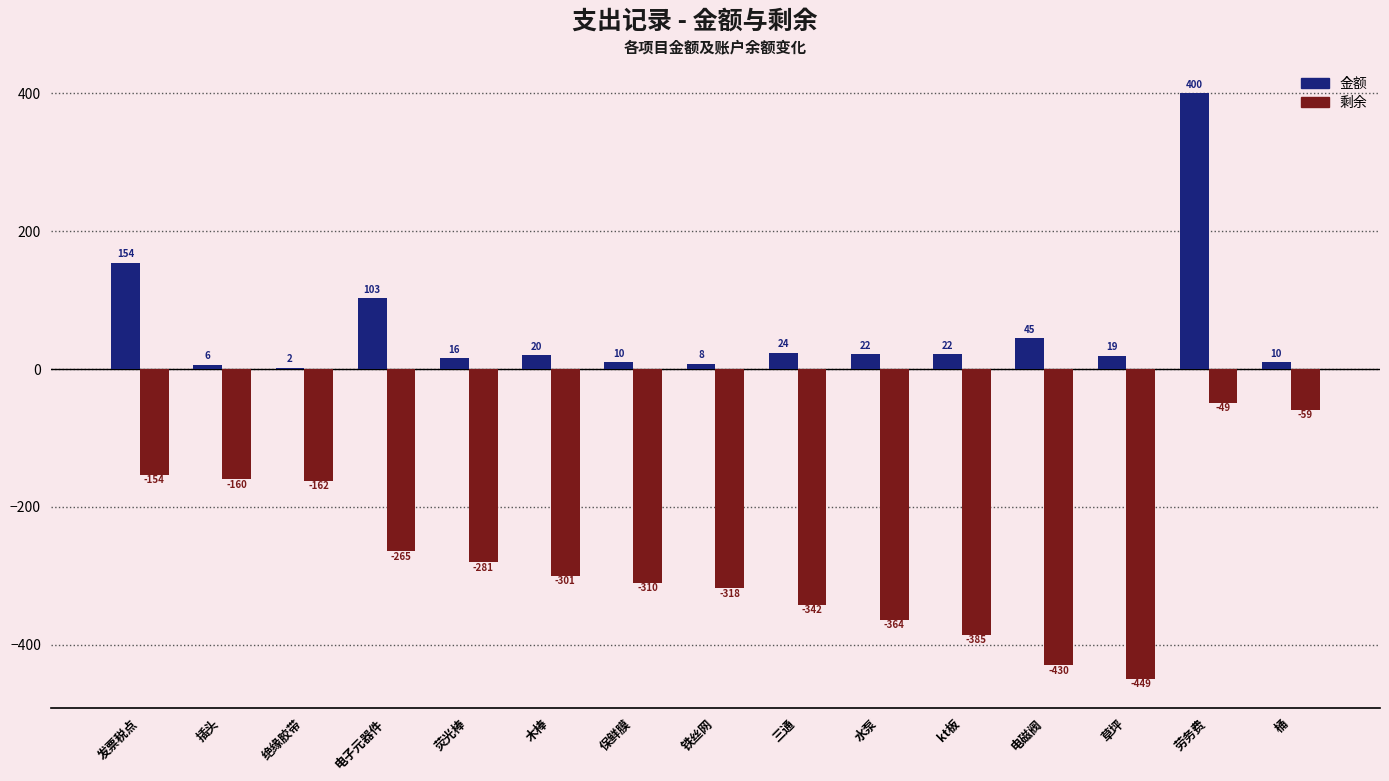

Is it true that 剩余 equals -96.6 at 桶?

False